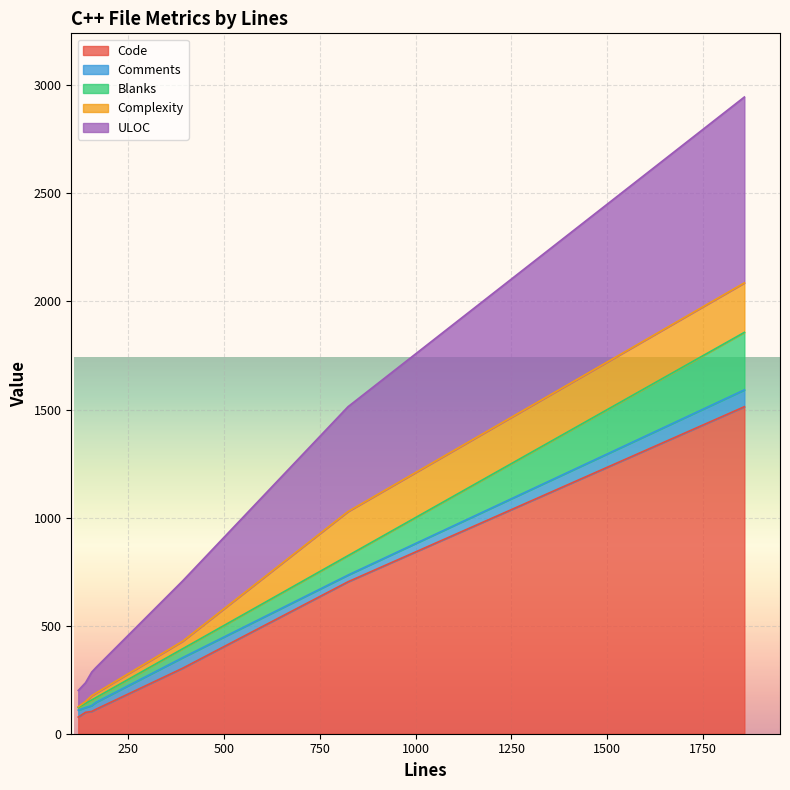

What is the maximum value for Code?

1513